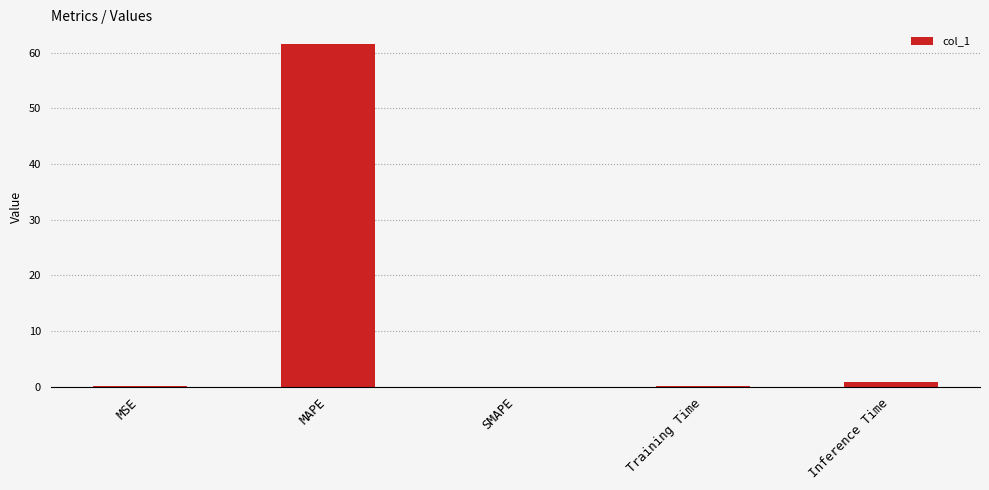

The chart shows a value of 104.0 at MAPE. True or false?

False